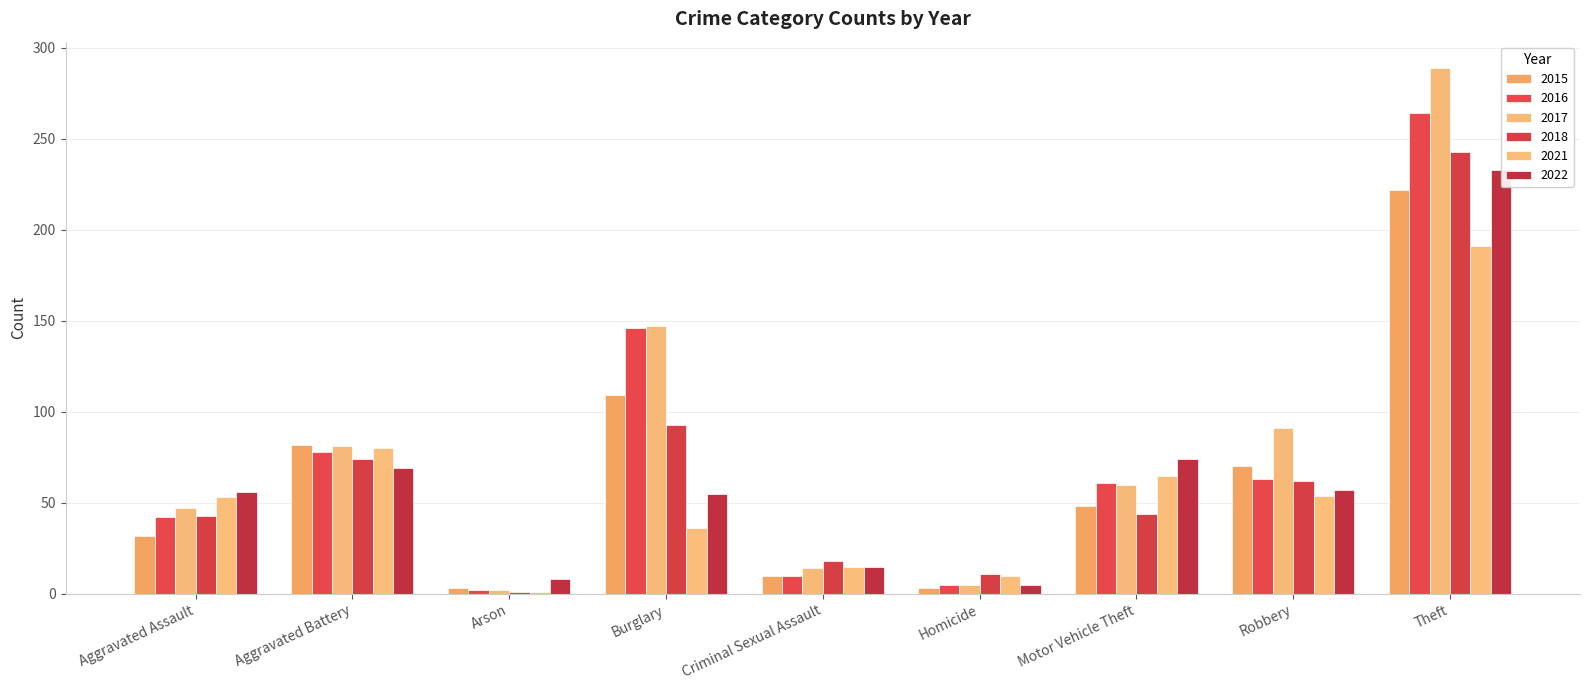

Rank the series by their maximum value, from highest to lowest.

2017, 2016, 2018, 2022, 2015, 2021